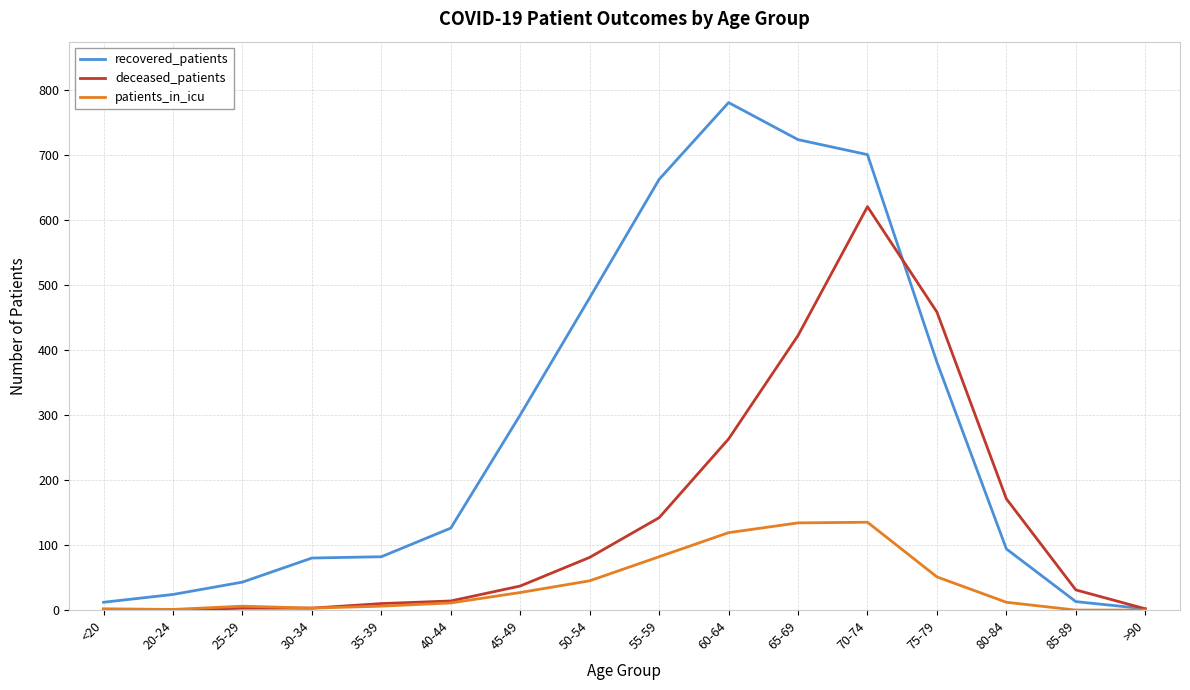

List the series in order of their peak value, highest first.

recovered_patients, deceased_patients, patients_in_icu